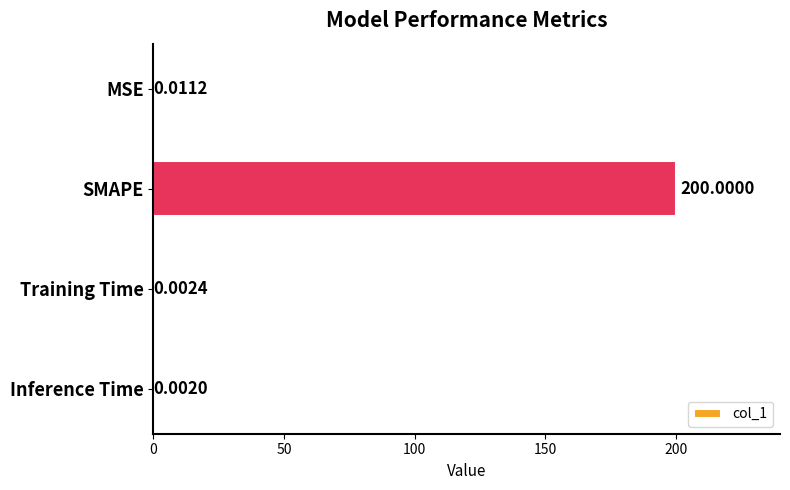

How many categories are shown in the chart?

4